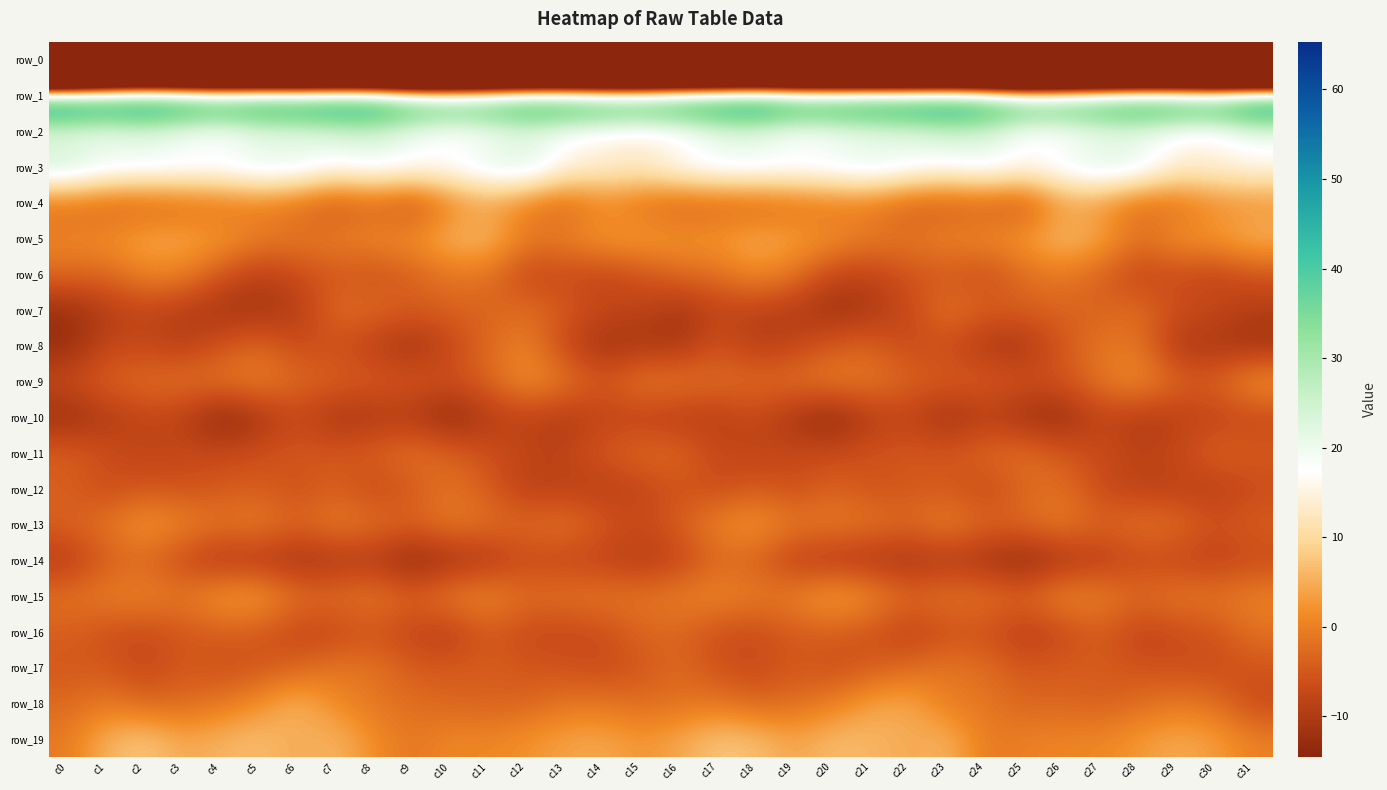

At which label does row_2 first exceed 18?

c0